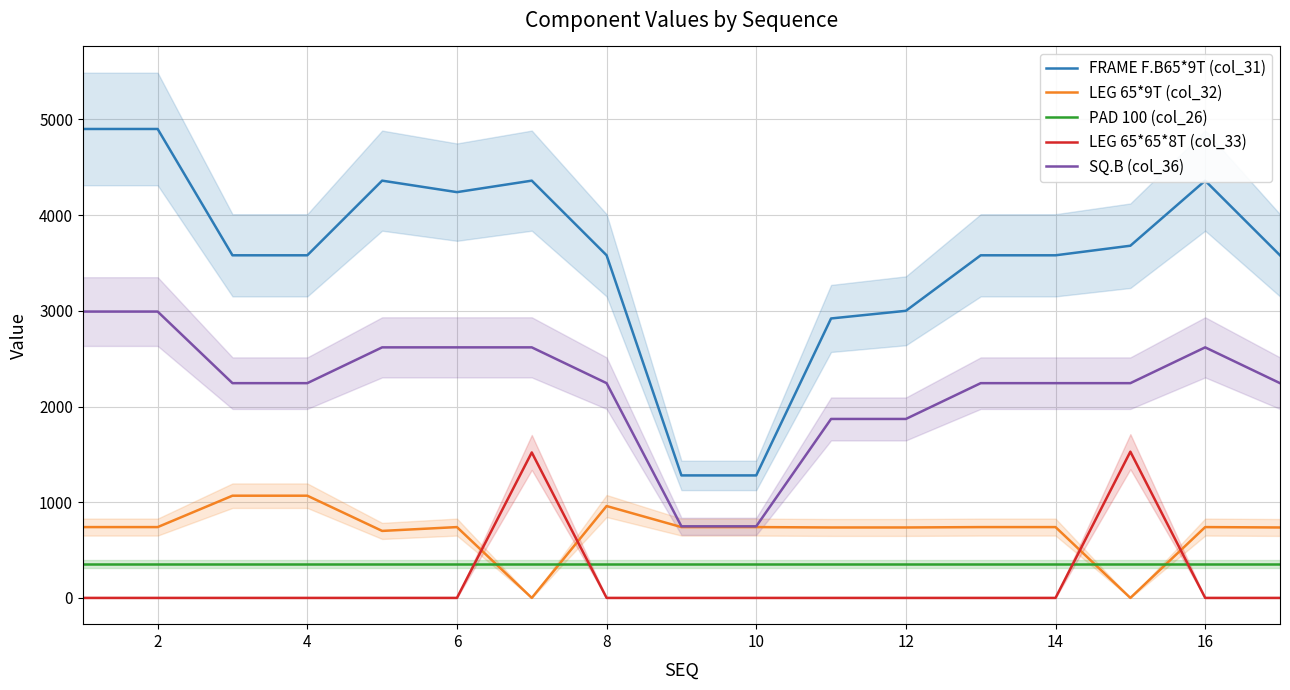

How many series are shown in this chart?

5